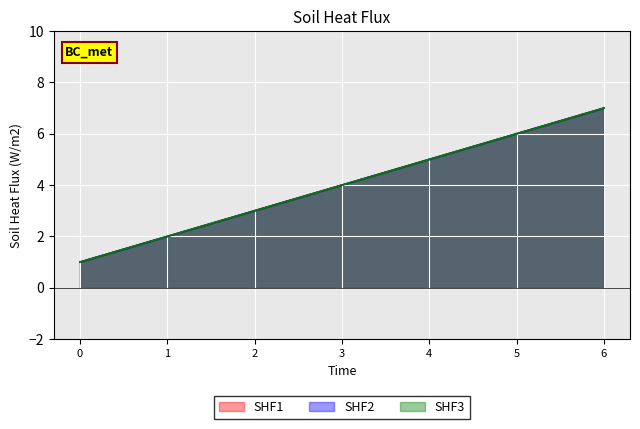

Where does the SHF3 series first go above 4?

4